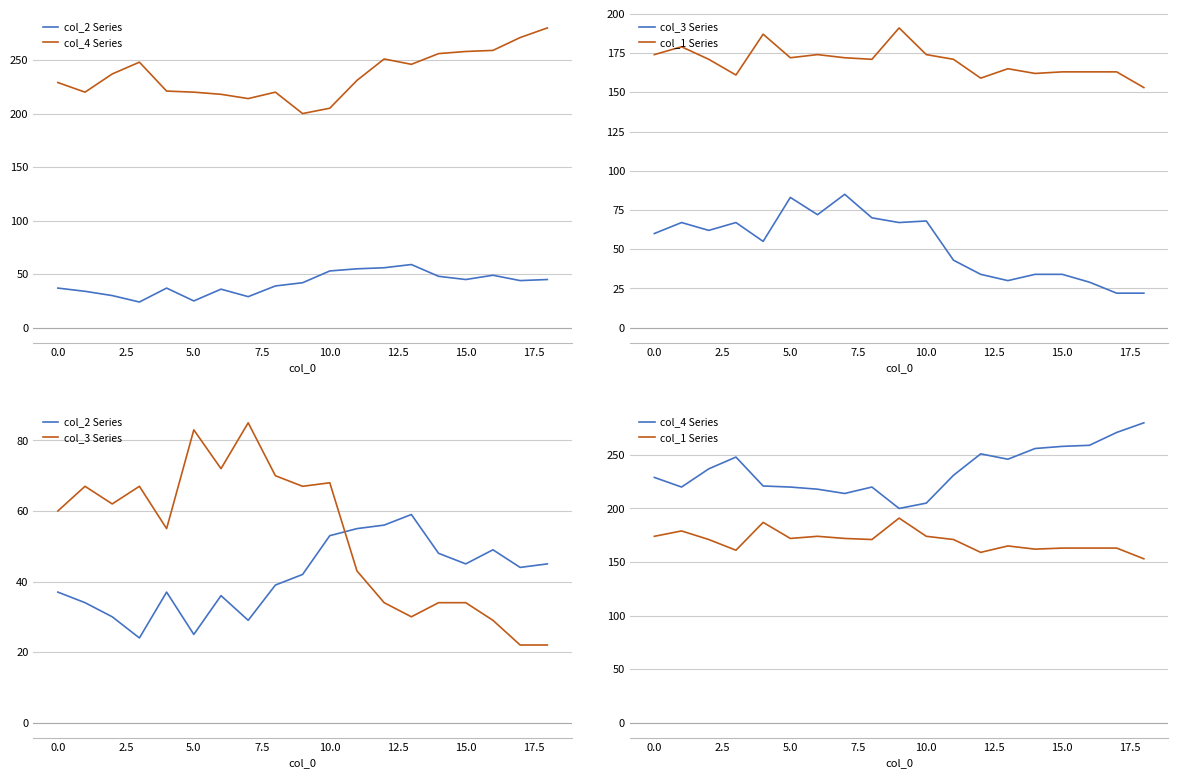

What is the difference between the maximum and minimum values in the col_2 Series series?

35